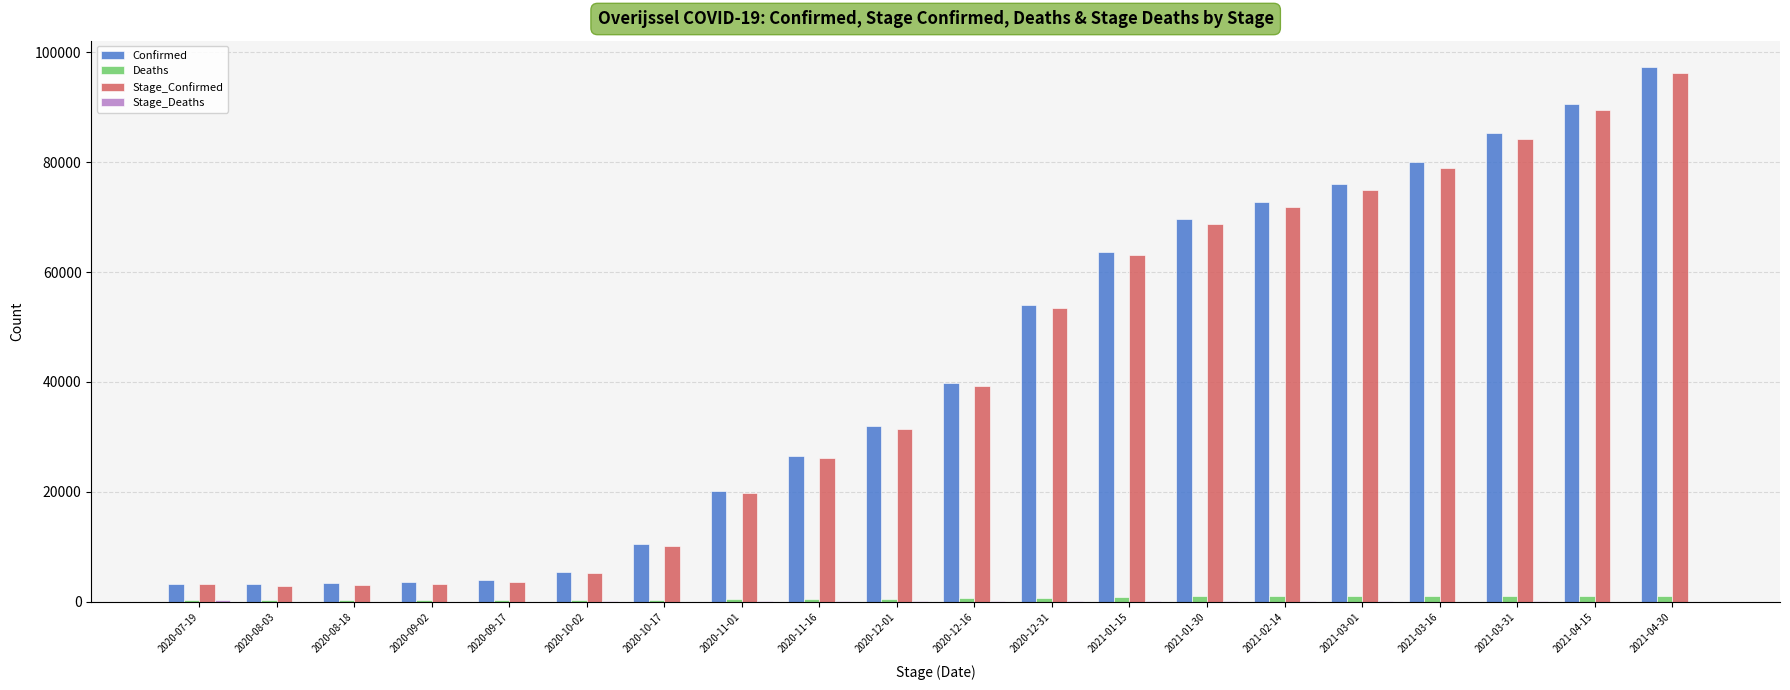

Which category has the highest value in the Confirmed series?

2021-04-30